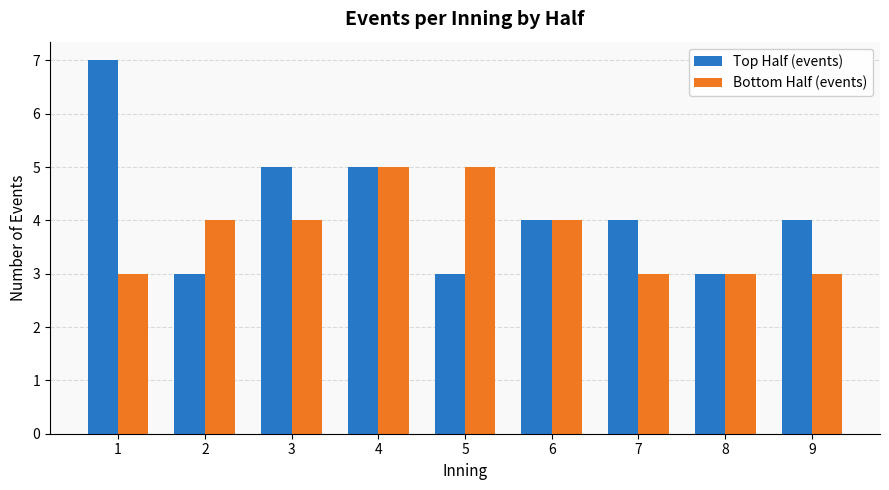

What is the value of the Bottom Half (events) bar at the 4th from the left?

5